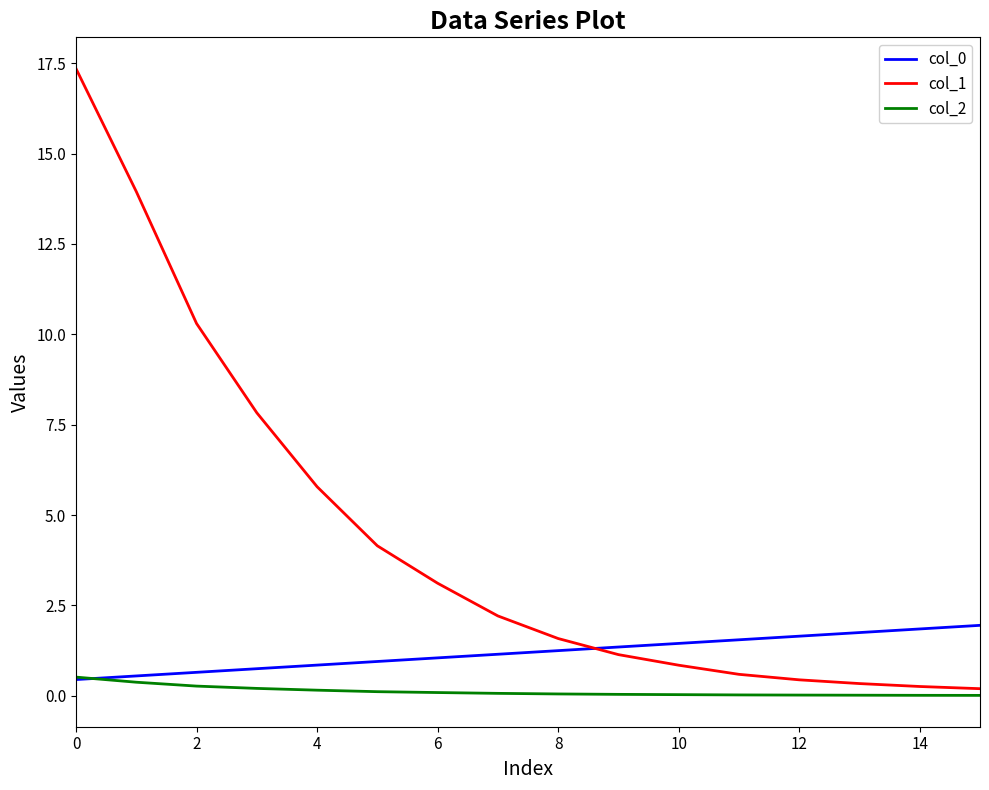

Which series has the largest range (max minus min)?

col_1